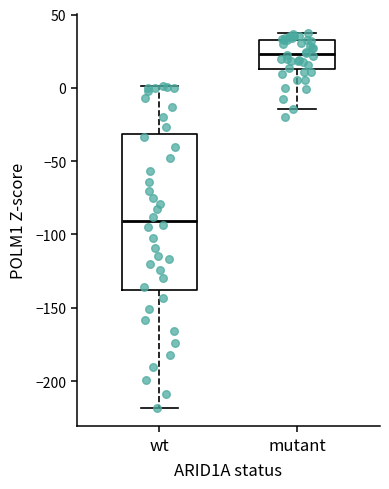

Where is the lower edge of the box for wt on the y-axis? The values are not printed on the chart, so give them approximately, as read against the axis.

-140